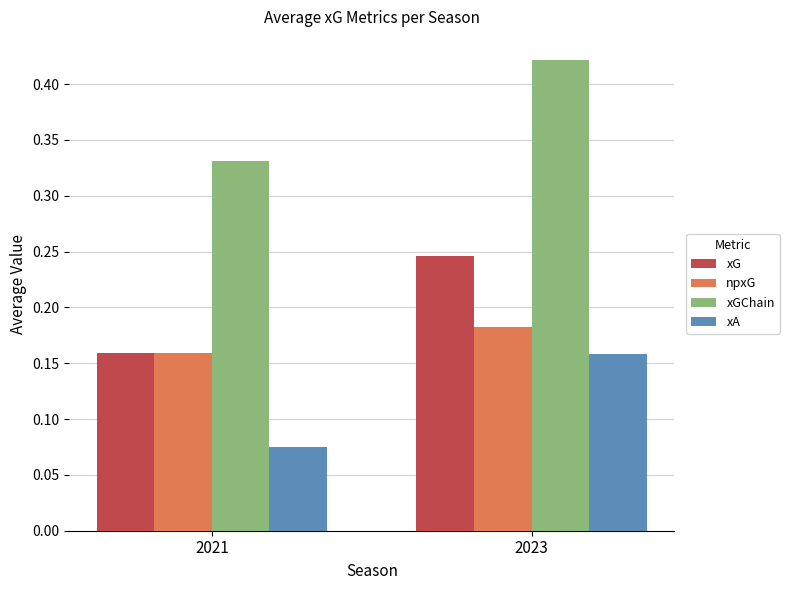

At which label does xGChain reach its peak?

2023